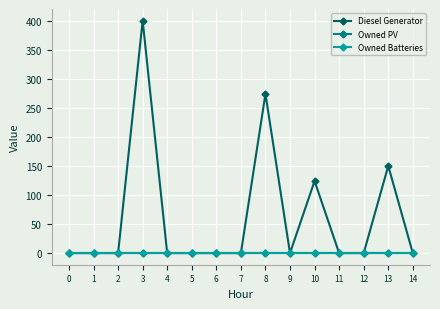

Reading left to right, what are all the values shown in this chart?

Diesel Generator: 0=0	1=0	2=0	3=400	4=0	5=0	6=0	7=0	8=274	9=0	10=124	11=0	12=0	13=150	14=0
Owned PV: 0=0	1=0	2=0	3=0	4=0	5=0	6=0	7=0	8=0	9=0	10=0	11=0	12=0	13=0	14=0
Owned Batteries: 0=0	1=0	2=0	3=0	4=0	5=0	6=0	7=0	8=0	9=0	10=0	11=0	12=0	13=0	14=0